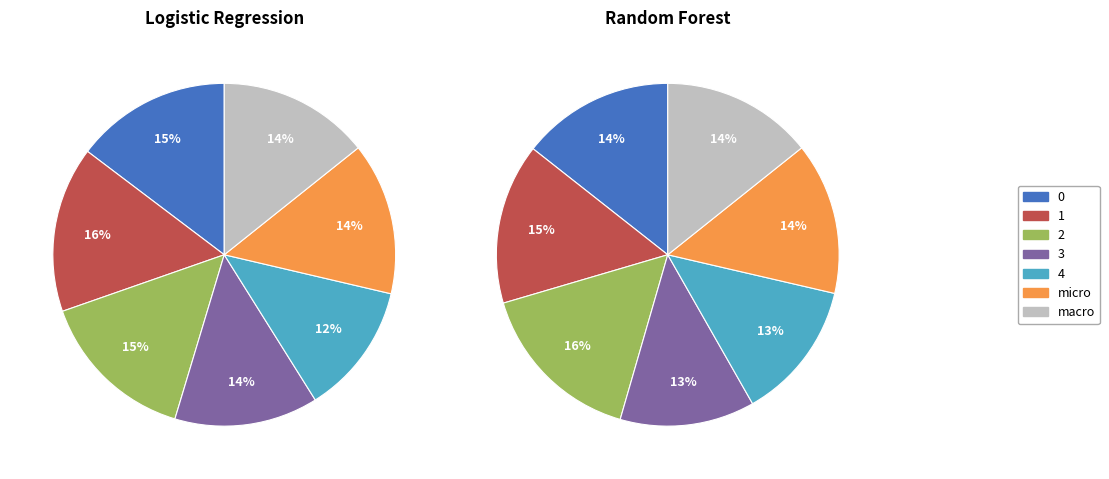

To the nearest percent, what is the difference between the 0 and 3 slice percentages?

2%